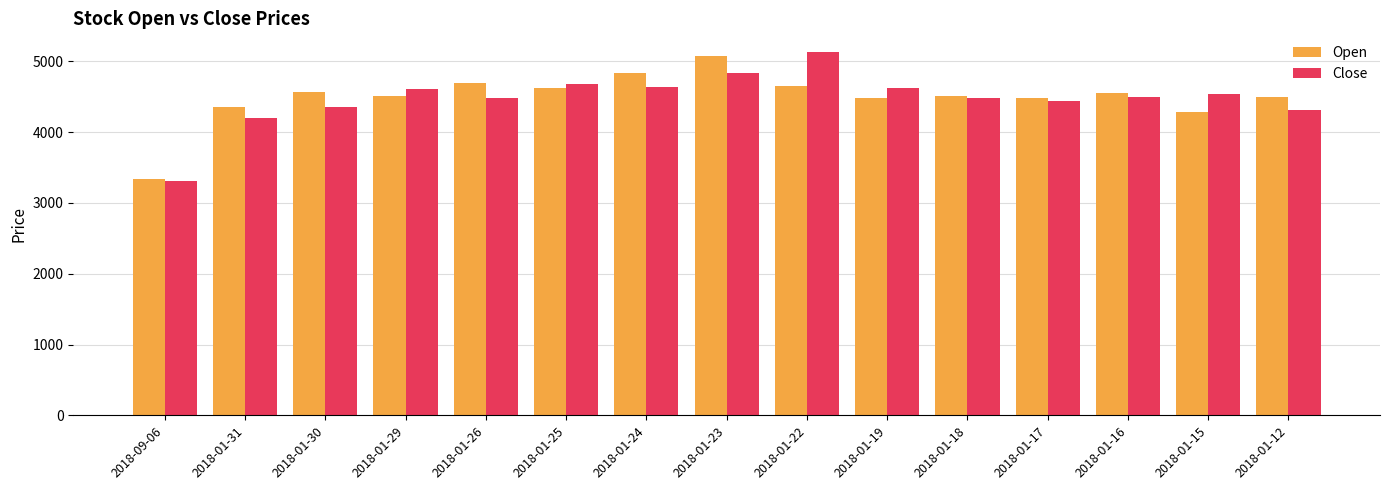

What is the total value across all series at 2018-01-15?

8820